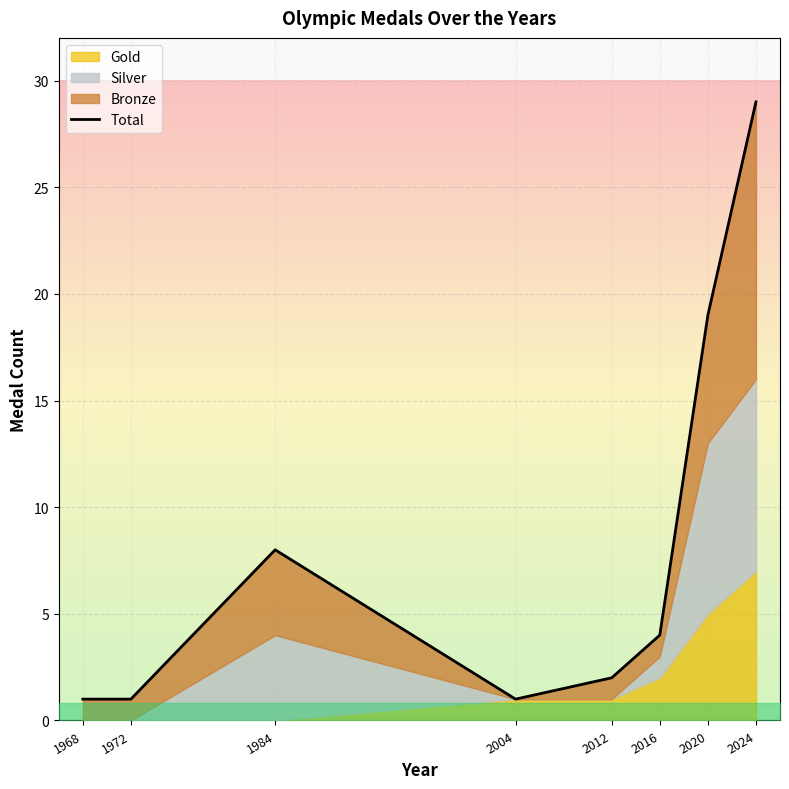

Read the value at 2020, to the nearest 10.

20